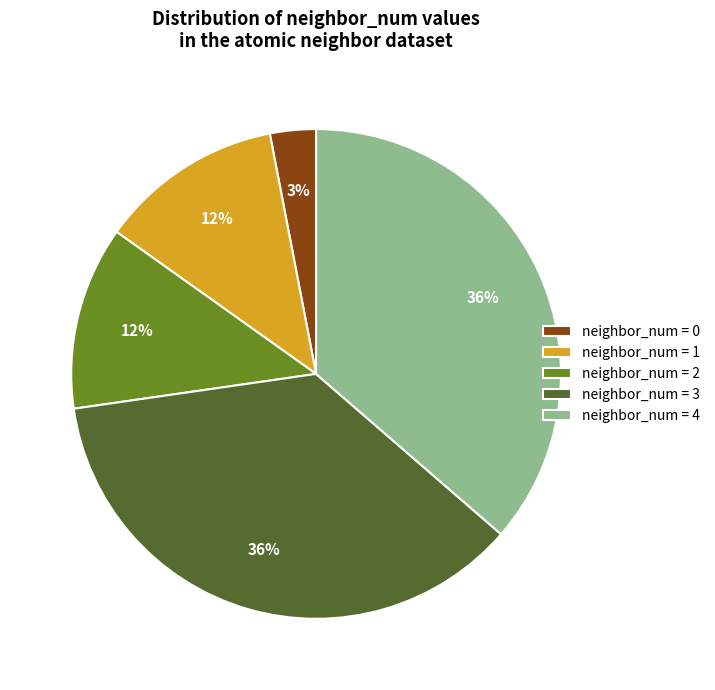

Which slice is the smallest?

neighbor_num = 0